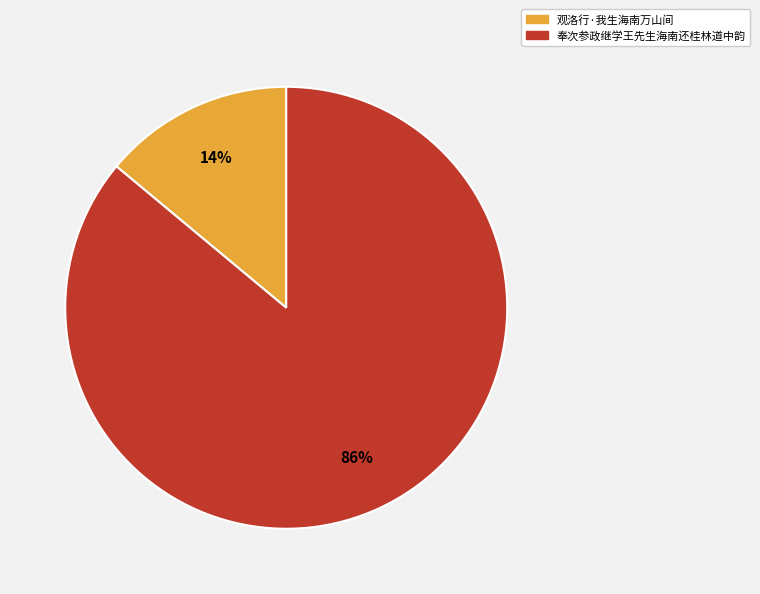

What is the largest slice in the pie chart?

奉次参政继学王先生海南还桂林道中韵